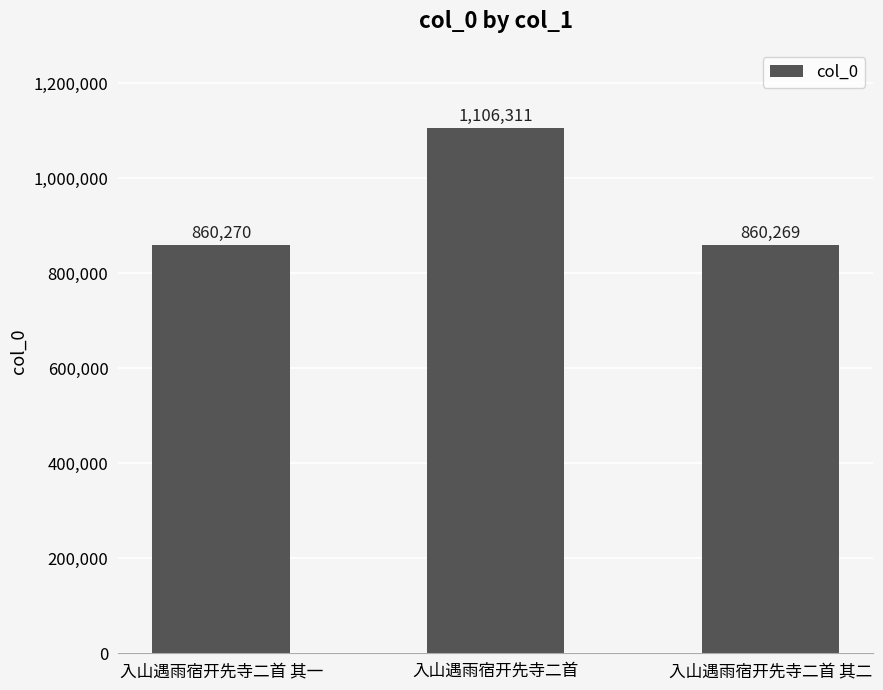

How many data points does each series have?

3